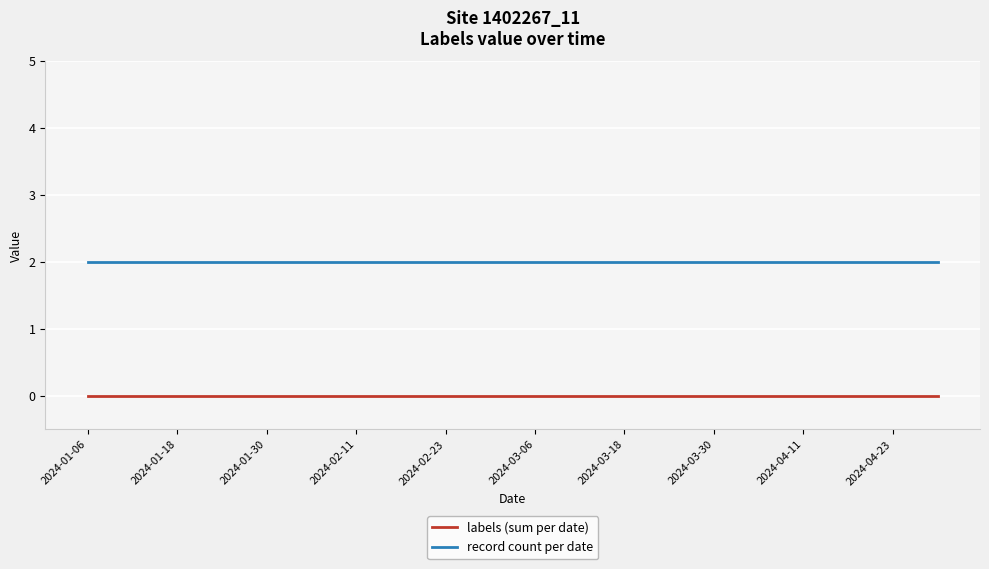

Rank the series by their maximum value, from highest to lowest.

record count per date, labels (sum per date)